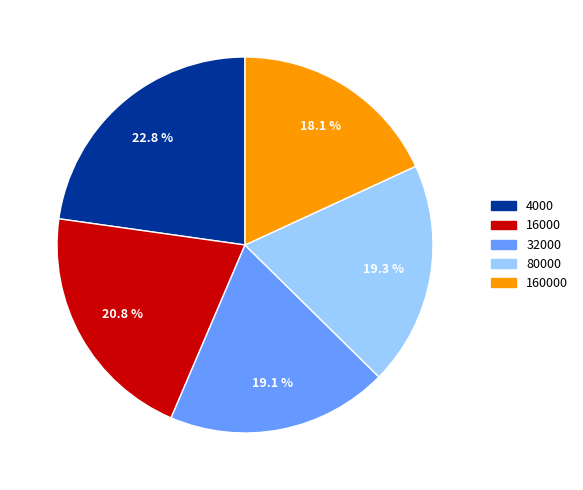

Is there a majority slice in this chart?

No